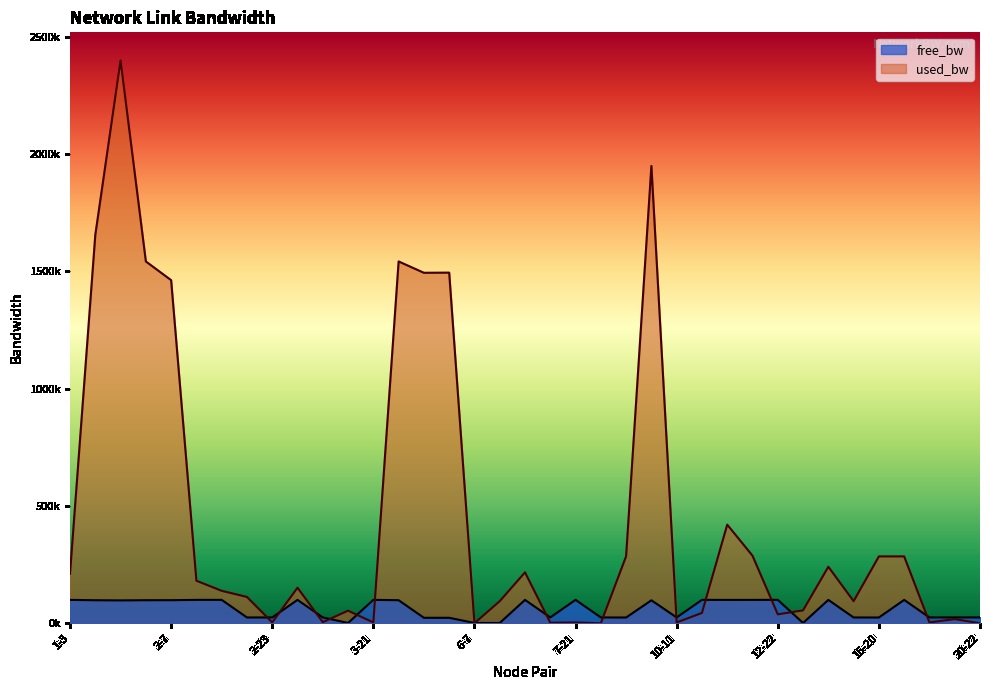

Reading left to right, list all the values displayed in this chart.

free_bw: 99788.9	98344.6	97602.0	98457.7	98537.5	99818.7	99861.6	24887.8	24996.2	99848.5	24995.0	1496.2	99996.2	98457.7	23506.7	23505.5	1549.8	1455.7	99782.9	24997.4	99996.2	24999.8	24713.8	98051.3	24996.2	99955.7	99579.2	99711.4	99961.7	1495.0	99759.1	24905.7	24715.0	99715.0	24996.2	24981.9	24999.8
used_bw: 211102.1	1654787.6	2397896.5	1541658.6	1461887.6	181339.7	138429.4	112217.6	3767.2	151523.0	4958.5	53813.2	3766.9	1541658.6	1493320.0	1493990.5	191.9	94331.7	217081.7	2575.4	3766.9	191.9	285604.6	1948674.3	3766.9	44284.9	420245.9	287973.6	38326.4	55004.7	240903.7	94331.7	285023.0	285023.0	3767.2	18067.5	192.0